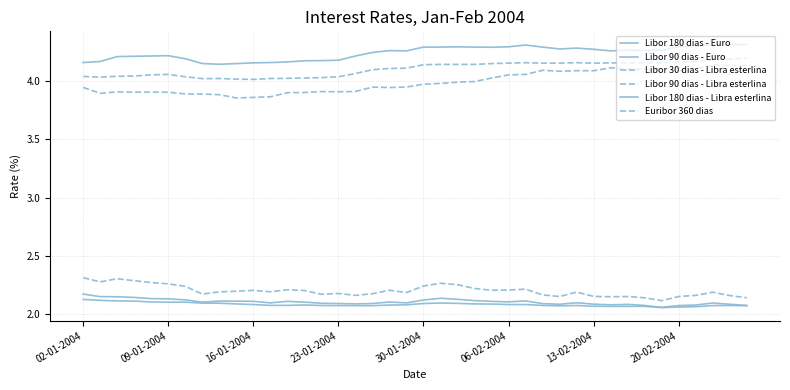

Reading right to left, extract all data points from this chart.

Libor 180 dias - Euro: 2.1	2.1	2.1	2.1	2.1	2.1	2.1	2.1	2.1	2.1	2.1	2.1	2.1	2.1	2.1	2.1	2.1	2.1	2.1	2.1	2.1	2.1	2.1	2.1	2.1	2.1	2.1	2.1	2.1	2.1	2.1	2.1	2.1	2.1	2.1	2.1	2.1	2.1	2.1	2.2
Libor 90 dias - Euro: 2.1	2.1	2.1	2.1	2.1	2.1	2.1	2.1	2.1	2.1	2.1	2.1	2.1	2.1	2.1	2.1	2.1	2.1	2.1	2.1	2.1	2.1	2.1	2.1	2.1	2.1	2.1	2.1	2.1	2.1	2.1	2.1	2.1	2.1	2.1	2.1	2.1	2.1	2.1	2.1
Libor 30 dias - Libra esterlina: 4.1	4.1	4.1	4.1	4.1	4.1	4.1	4.1	4.1	4.1	4.1	4.1	4.1	4.1	4.1	4.0	4.0	4.0	4.0	4.0	4.0	3.9	4.0	3.9	3.9	3.9	3.9	3.9	3.9	3.9	3.9	3.9	3.9	3.9	3.9	3.9	3.9	3.9	3.9	3.9
Libor 90 dias - Libra esterlina: 4.2	4.2	4.2	4.2	4.2	4.2	4.2	4.2	4.2	4.2	4.2	4.2	4.2	4.2	4.2	4.2	4.1	4.1	4.1	4.1	4.1	4.1	4.1	4.1	4.0	4.0	4.0	4.0	4.0	4.0	4.0	4.0	4.0	4.0	4.1	4.1	4.0	4.0	4.0	4.0
Libor 180 dias - Libra esterlina: 4.3	4.3	4.3	4.3	4.3	4.3	4.3	4.3	4.3	4.3	4.3	4.3	4.3	4.3	4.3	4.3	4.3	4.3	4.3	4.3	4.3	4.3	4.2	4.2	4.2	4.2	4.2	4.2	4.2	4.2	4.2	4.1	4.2	4.2	4.2	4.2	4.2	4.2	4.2	4.2
Euribor 360 dias: 2.1	2.2	2.2	2.2	2.1	2.1	2.1	2.1	2.1	2.1	2.2	2.1	2.2	2.2	2.2	2.2	2.2	2.3	2.3	2.2	2.2	2.2	2.2	2.2	2.2	2.2	2.2	2.2	2.2	2.2	2.2	2.2	2.2	2.2	2.3	2.3	2.3	2.3	2.3	2.3